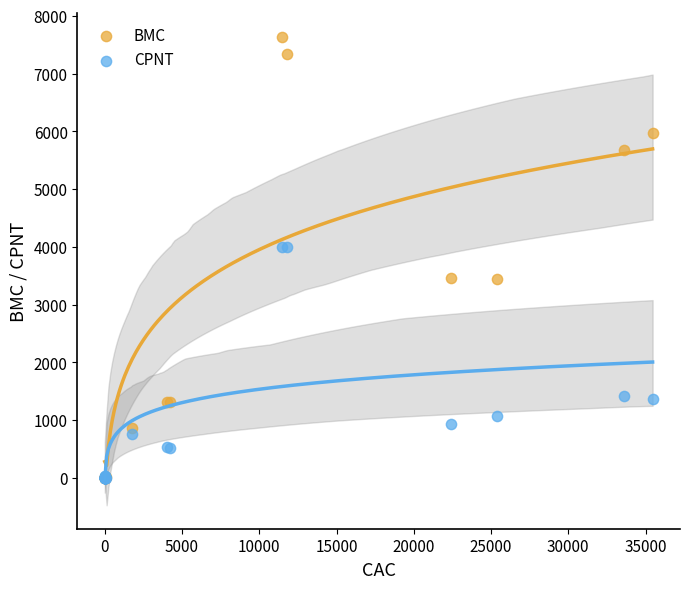

Which series contains the highest Y value?

BMC